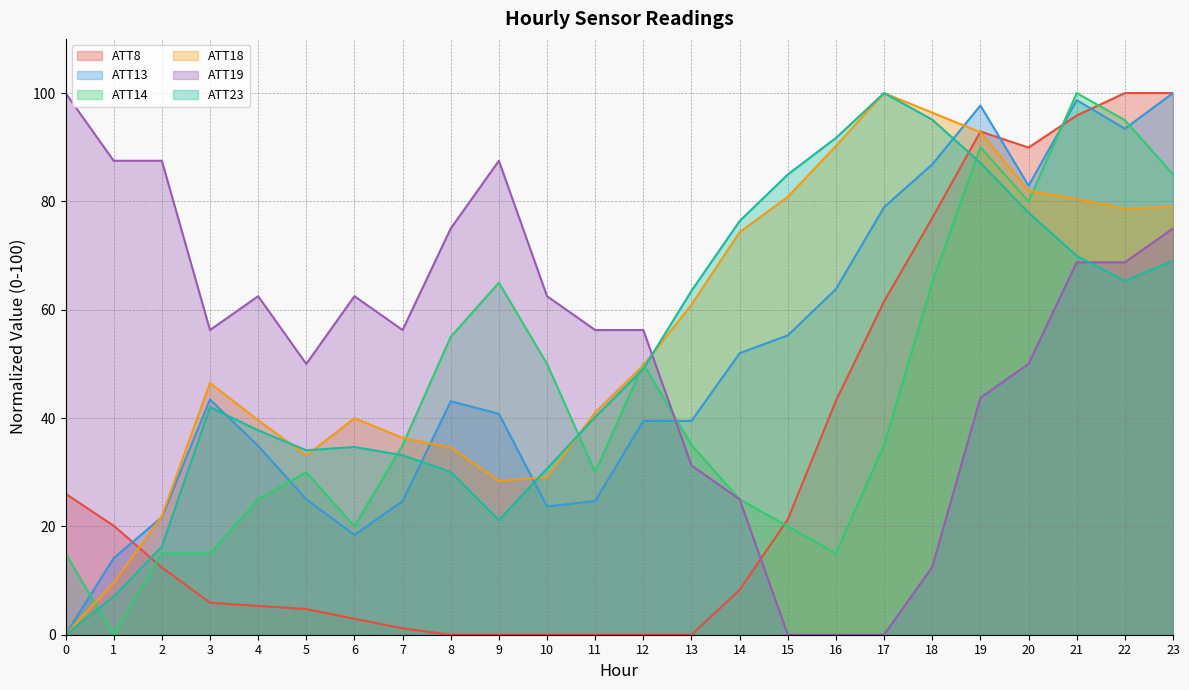

How many data points in ATT18 are less than 49?

12